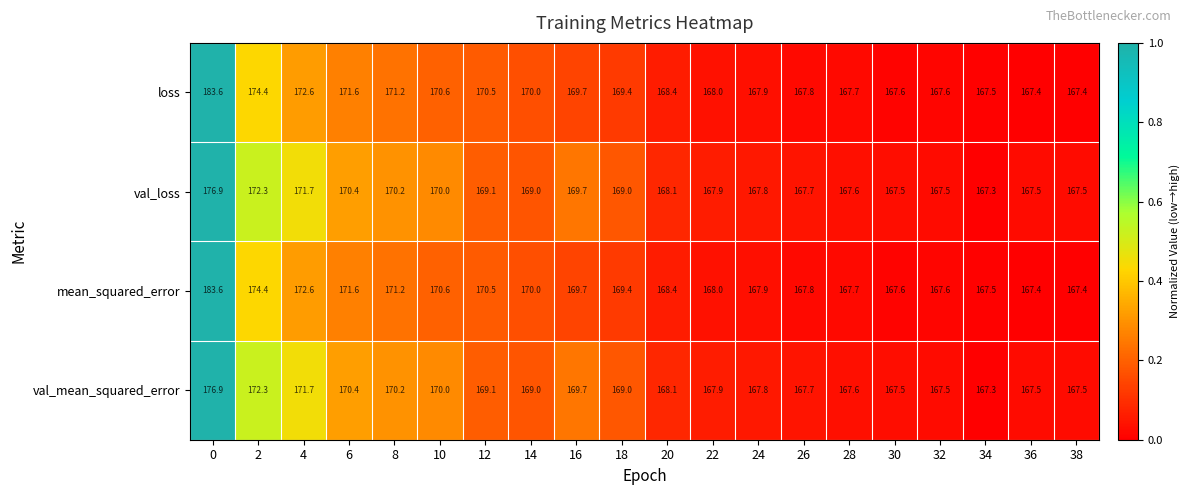

The value of val_mean_squared_error at 24 is 111.9. True or false?

False